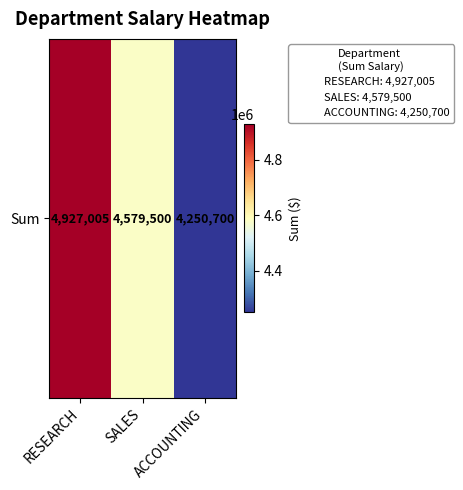

Approximately how many times larger is the value at ACCOUNTING compared to RESEARCH?

0.9